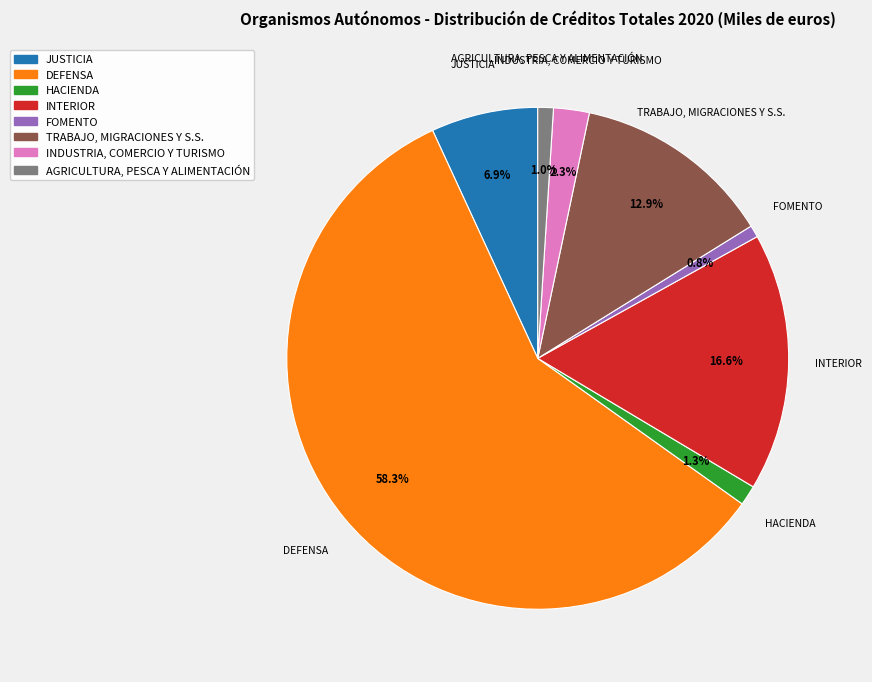

Rank the categories by value from lowest to highest.

FOMENTO, AGRICULTURA, PESCA Y ALIMENTACIÓN, HACIENDA, INDUSTRIA, COMERCIO Y TURISMO, JUSTICIA, TRABAJO, MIGRACIONES Y S.S., INTERIOR, DEFENSA